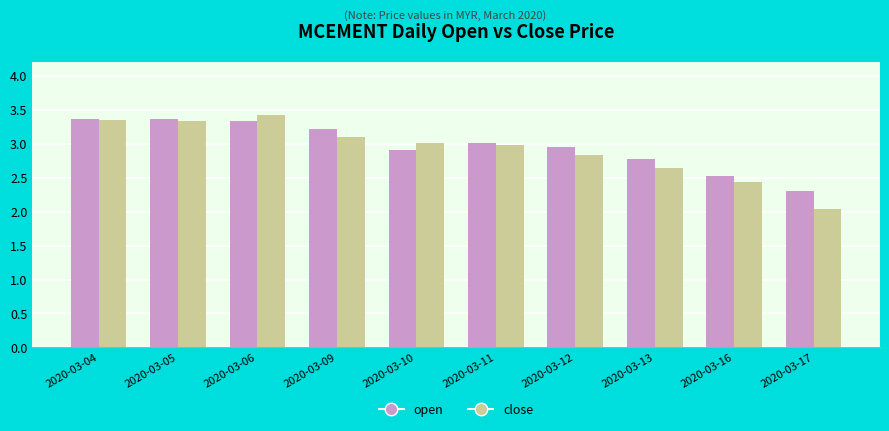

What is the difference between the maximum and minimum values in the close series?

1.4